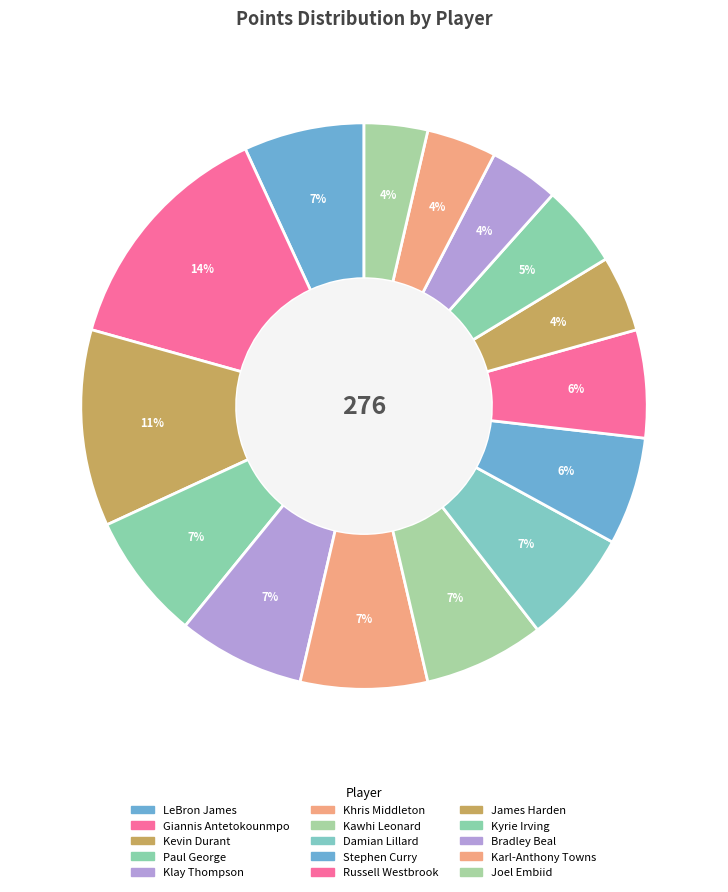

What percentage is the Stephen Curry slice, to the nearest percent?

6%